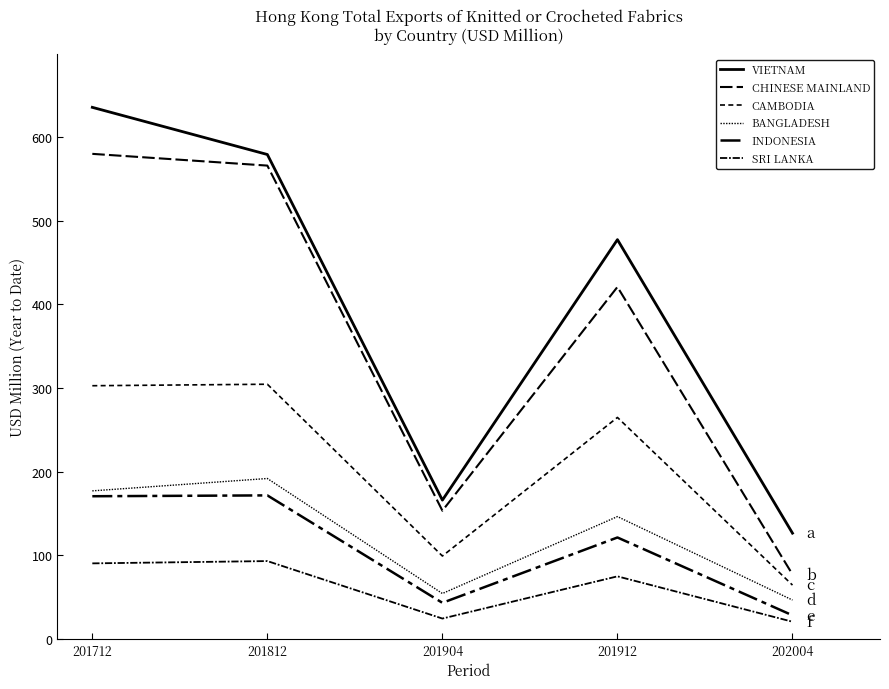

Which category has the lowest value across all series?

202004